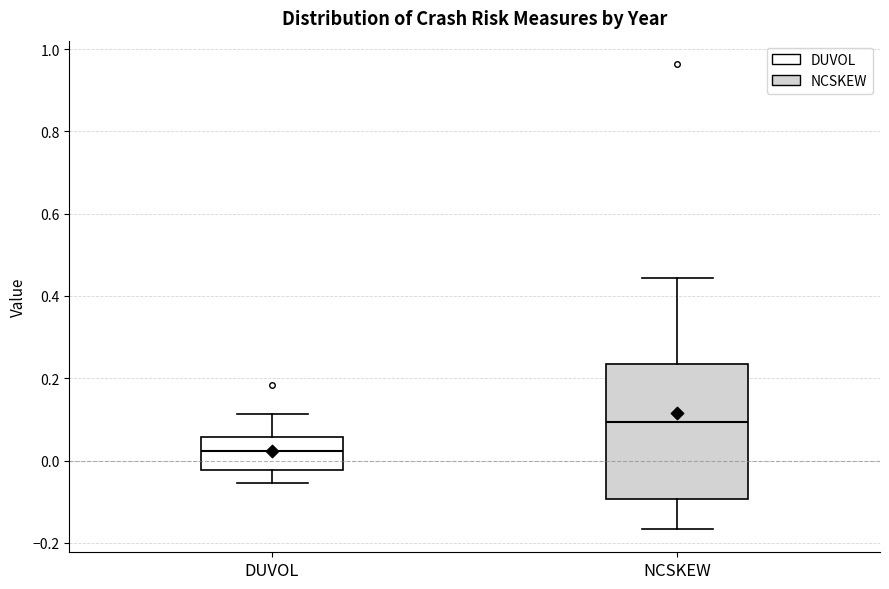

Reading left to right, transcribe this box plot: for each box, give where its median line is, the range the box spans, and where its two whiskers end, as read against the y-axis. The values are not printed on the chart, so give them approximately, as read against the axis.

DUVOL: median 0.02, box -0.02 to 0.06, whiskers -0.06 to 0.12
NCSKEW: median 0.10, box -0.10 to 0.24, whiskers -0.16 to 0.44